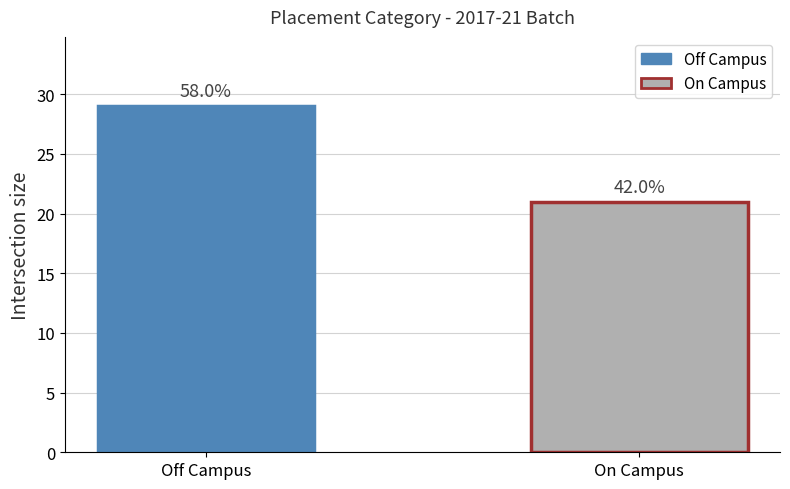

How many bars are there in total?

2